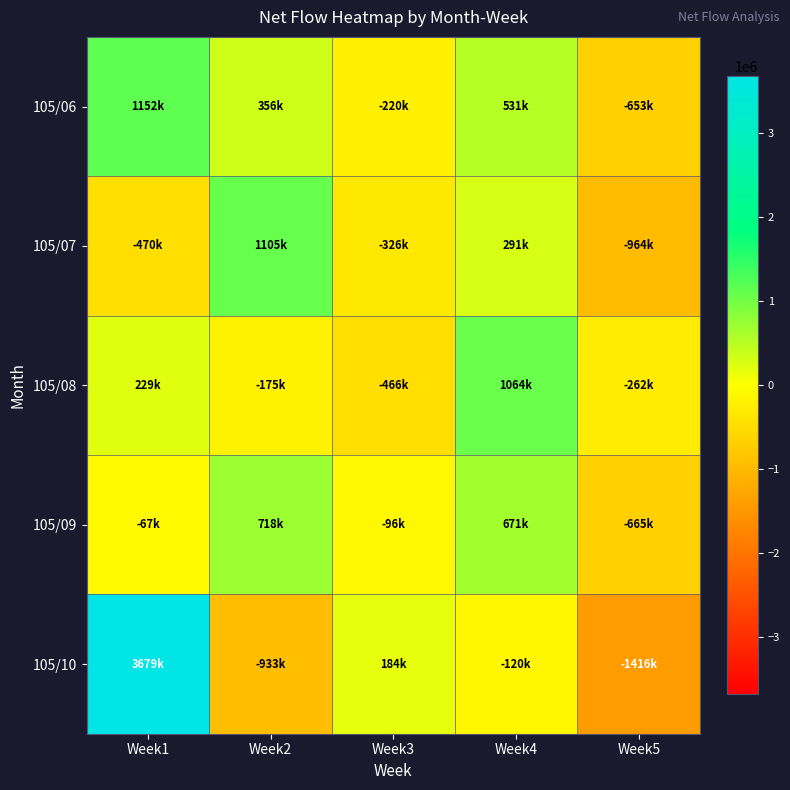

At which category is the sum across all series the highest?

Week1